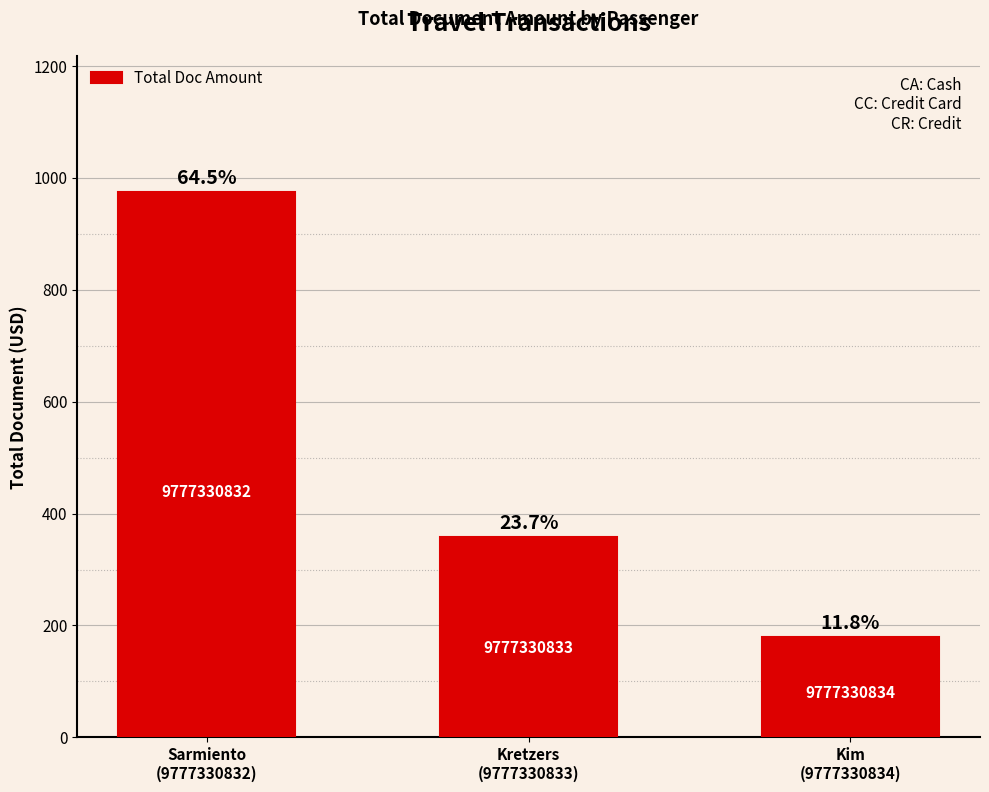

What is the value of the 3rd bar from the left?

179